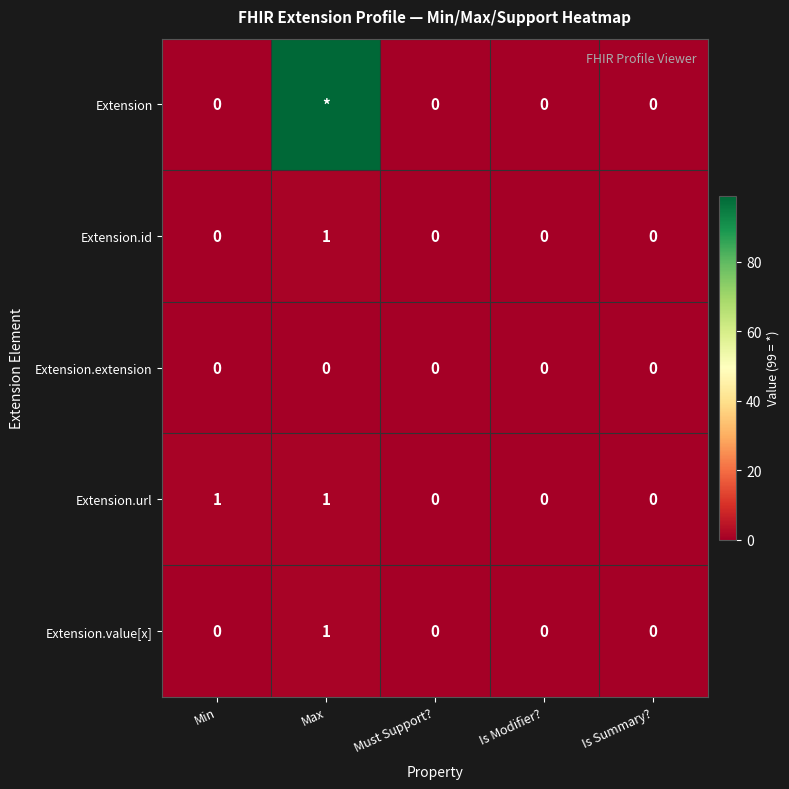

Count the Extension.id values in the range 0 to 1.

5